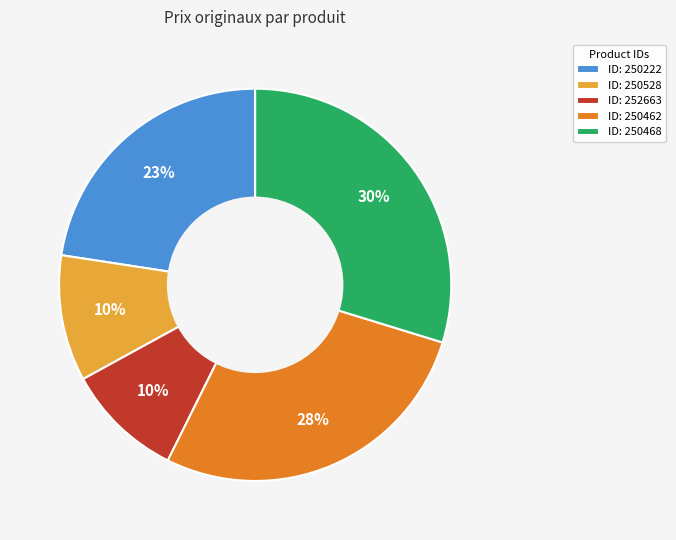

Combined, do ID: 250528 and ID: 250462 account for over 50%?

No